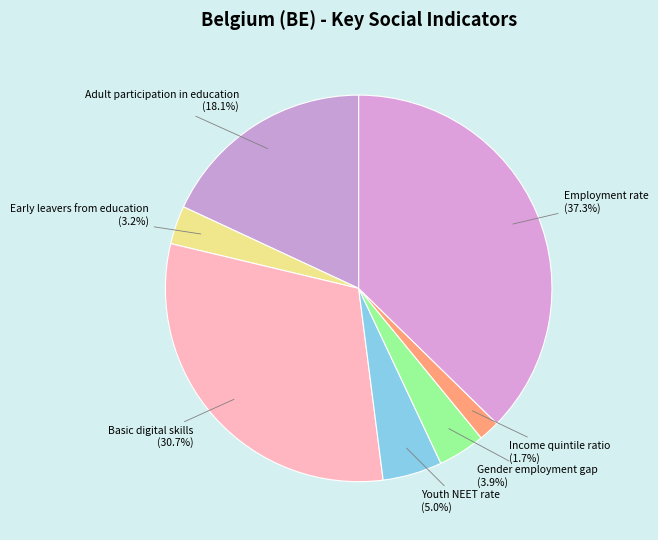

Rank the categories by value from highest to lowest.

Employment rate, Basic digital skills, Adult participation in education, Youth NEET rate, Gender employment gap, Early leavers from education, Income quintile ratio